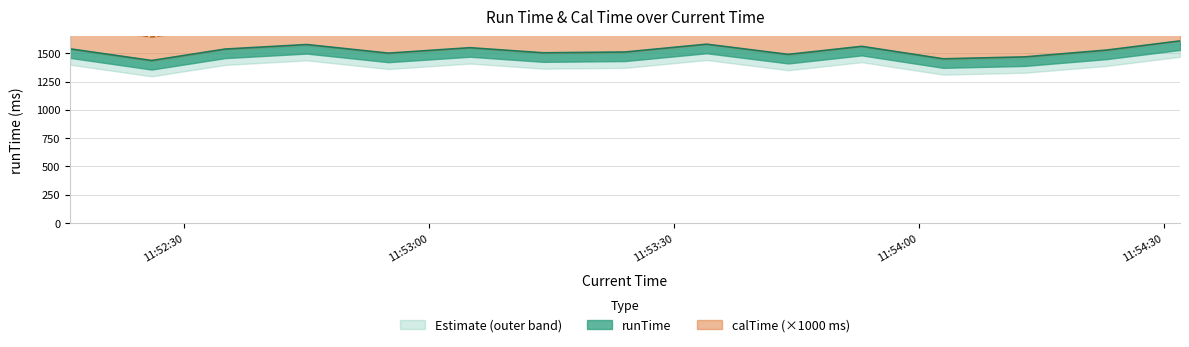

Read the runTime value at 2020-04-13 11:54:23.

1528.0